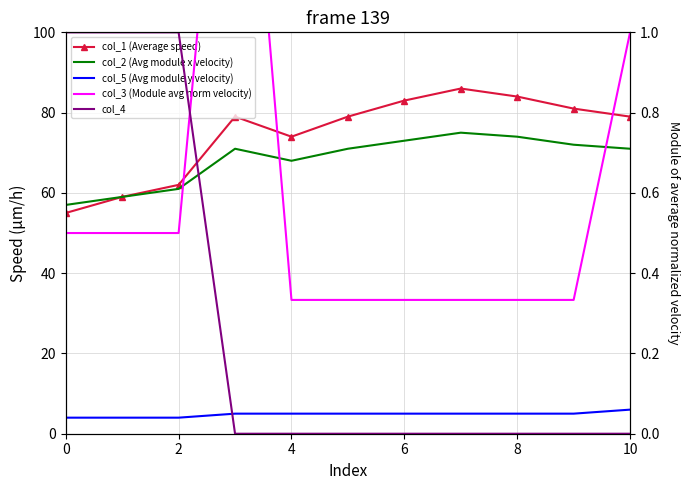

True or false: col_3 (Module avg norm velocity) and col_5 (Avg module y velocity) intersect in this chart.

False